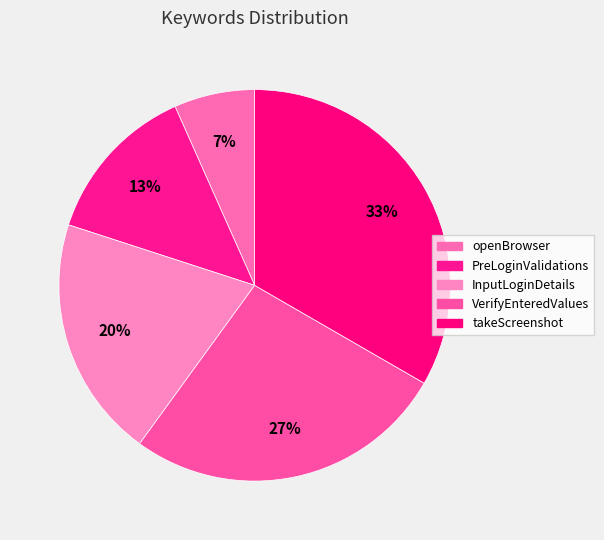

Which has a higher value, PreLoginValidations or InputLoginDetails?

InputLoginDetails